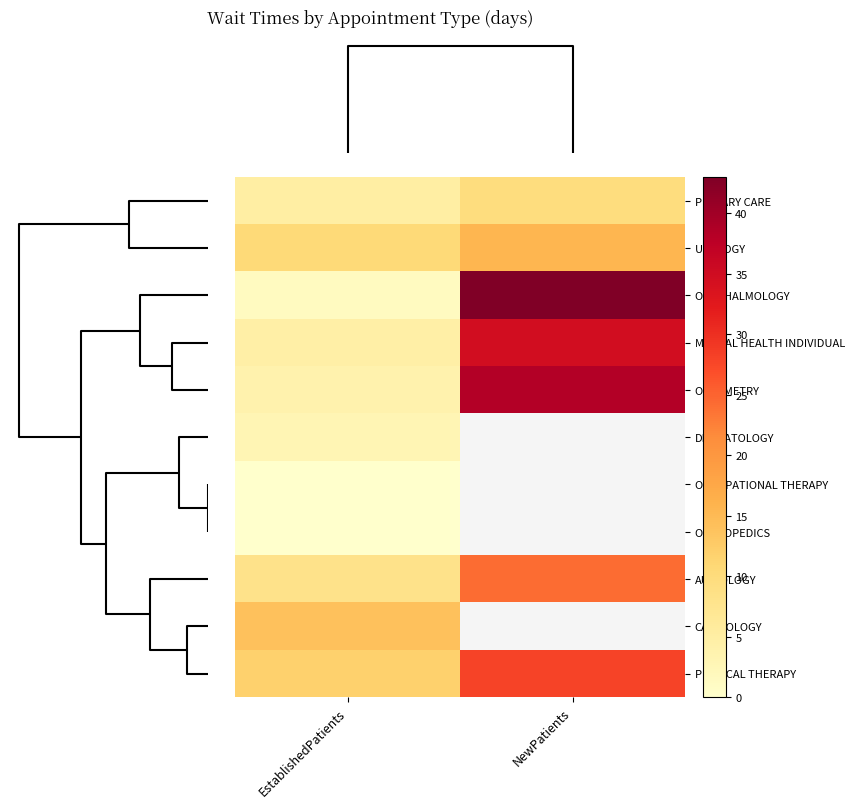

Is it true that OPTOMETRY equals 38.3 at NewPatients?

True